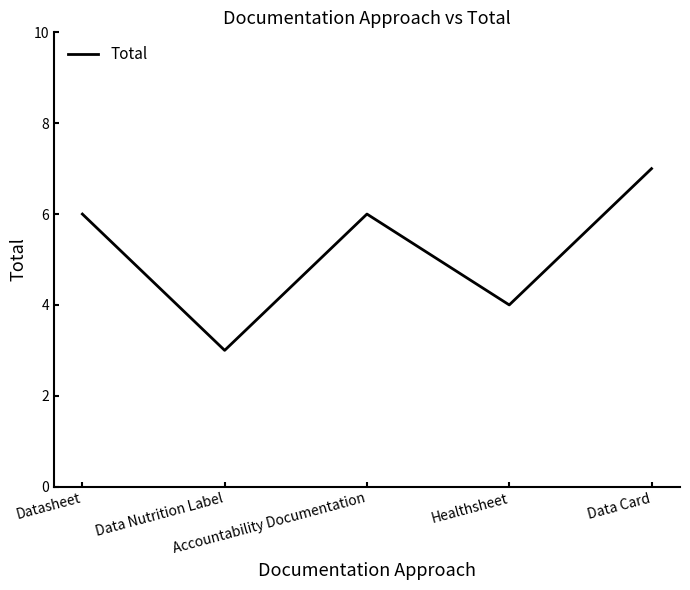

How many values are between 4 and 6?

3